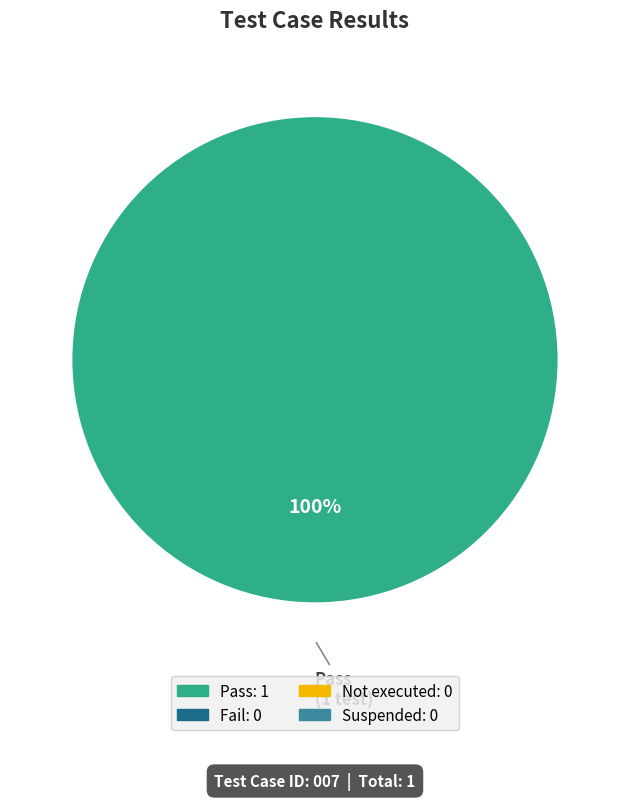

Does any single category account for the majority?

Yes